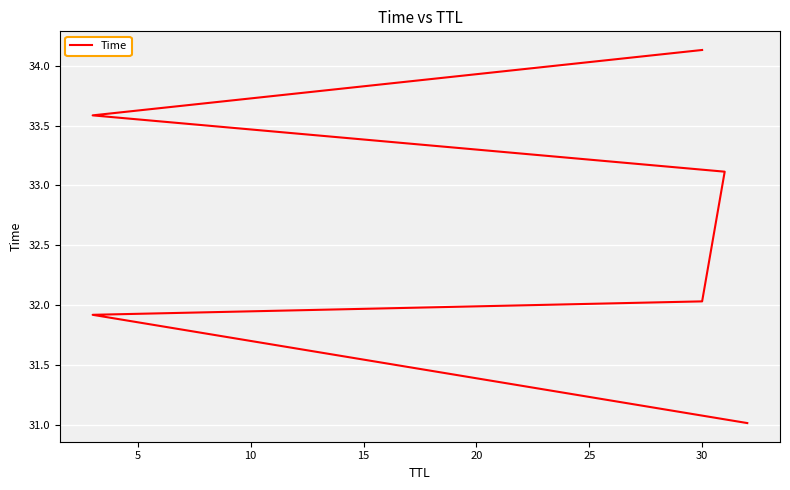

Reading left to right, extract all data points from this chart.

31.0	31.9	32.0	33.1	33.6	34.1